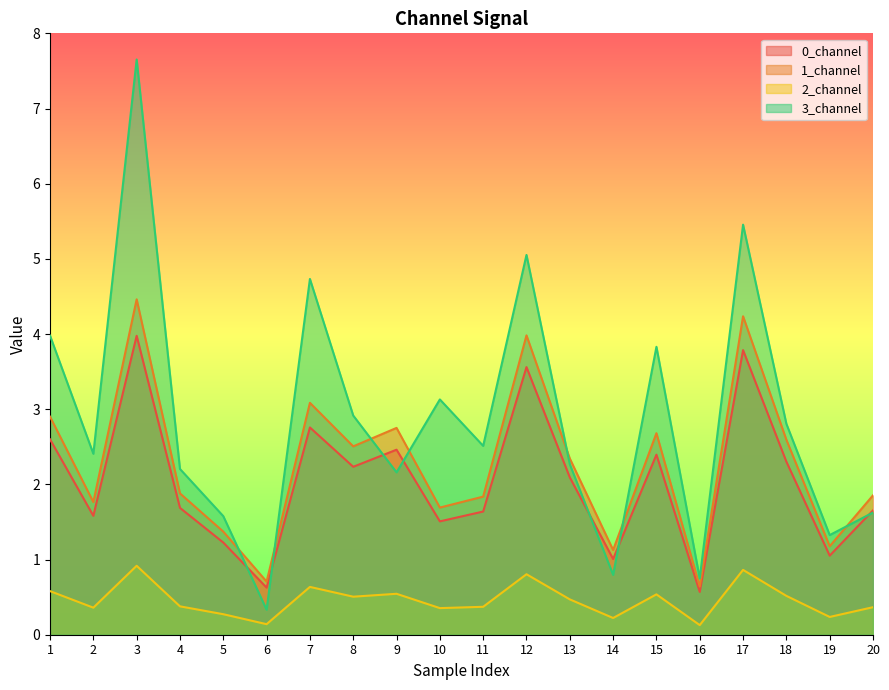

Which category has the highest value in the 0_channel series?

3